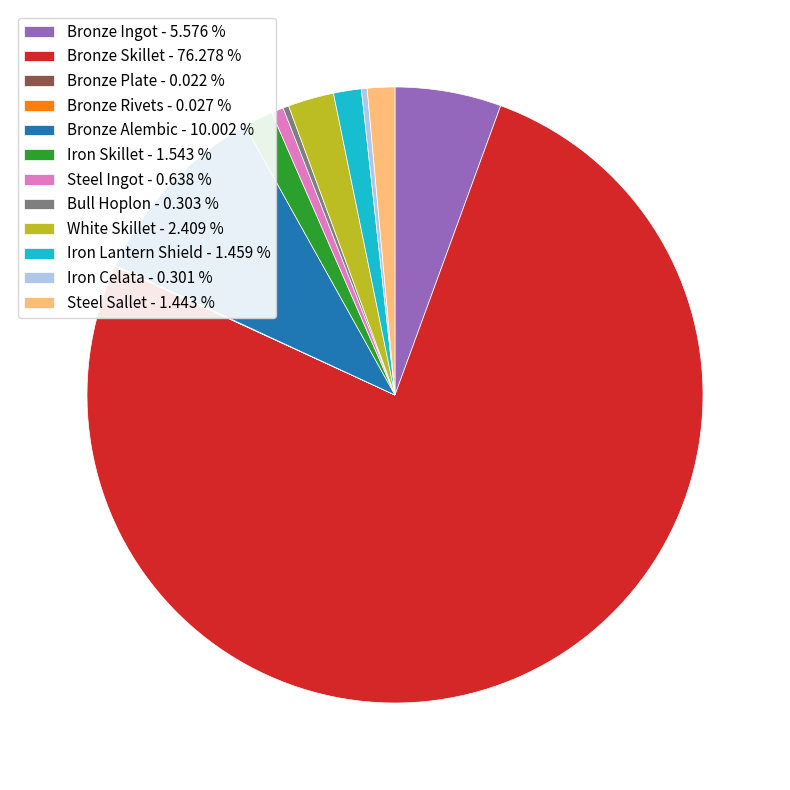

Do White Skillet - 2.409 % and Steel Ingot - 0.638 % together represent more than half of the pie?

No